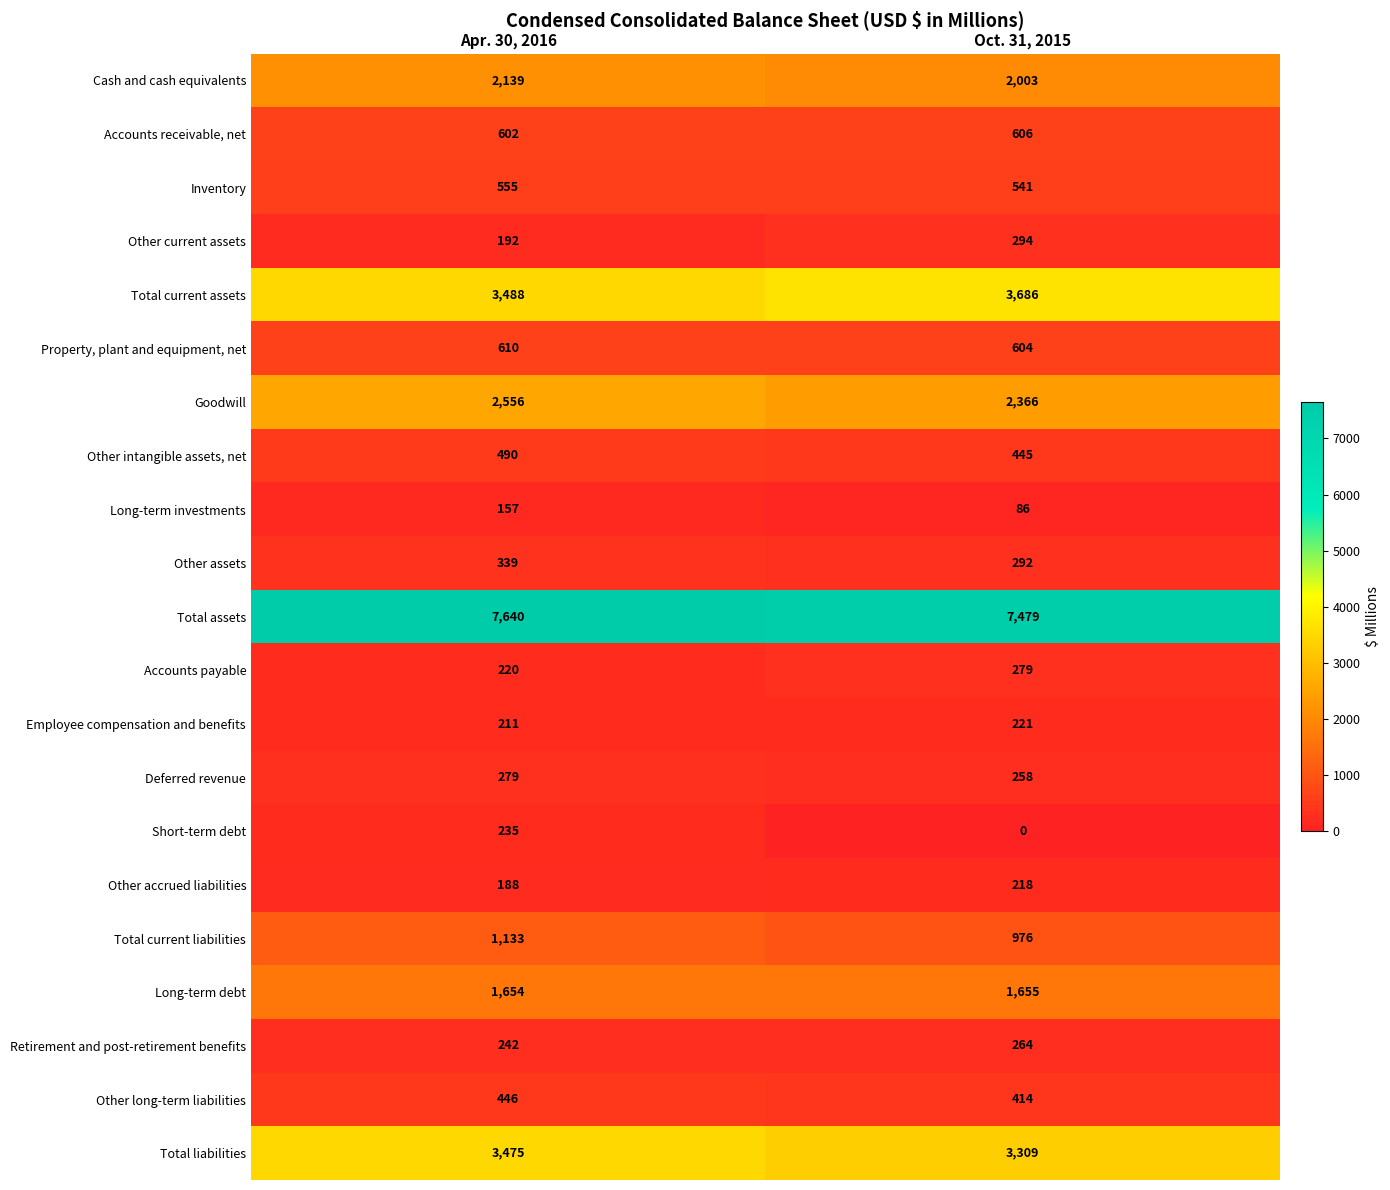

What is the average value of the Other intangible assets, net series?

468